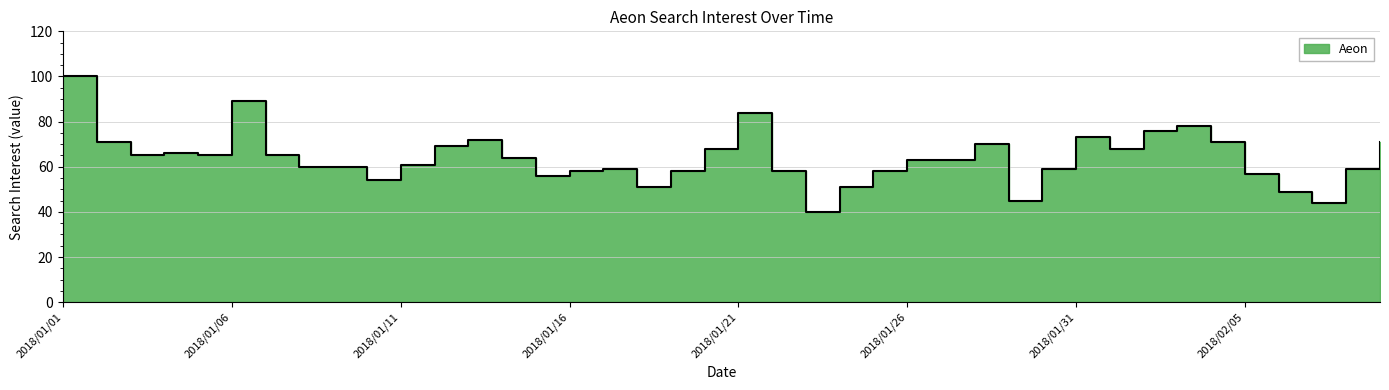

List the labels in order of value, largest first.

2018/01/01, 2018/01/06, 2018/01/21, 2018/02/03, 2018/02/02, 2018/01/31, 2018/01/13, 2018/01/02, 2018/02/04, 2018/02/09, 2018/01/28, 2018/01/12, 2018/01/20, 2018/02/01, 2018/01/04, 2018/01/03, 2018/01/05, 2018/01/07, 2018/01/14, 2018/01/26, 2018/01/27, 2018/01/11, 2018/01/08, 2018/01/09, 2018/01/17, 2018/01/30, 2018/02/08, 2018/01/16, 2018/01/19, 2018/01/22, 2018/01/25, 2018/02/05, 2018/01/15, 2018/01/10, 2018/01/18, 2018/01/24, 2018/02/06, 2018/01/29, 2018/02/07, 2018/01/23